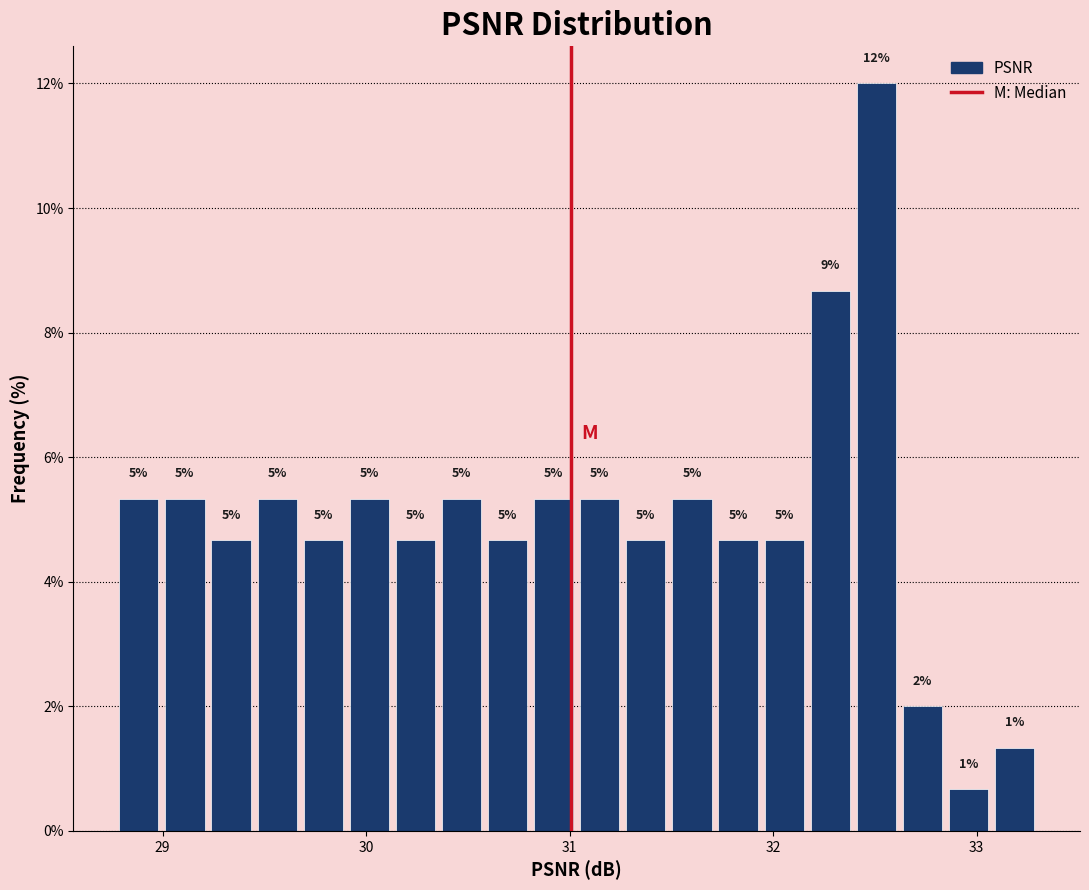

Around what value on the x-axis is the tallest bar? Give the approximate position of its centre, as read against the axis.

32.5